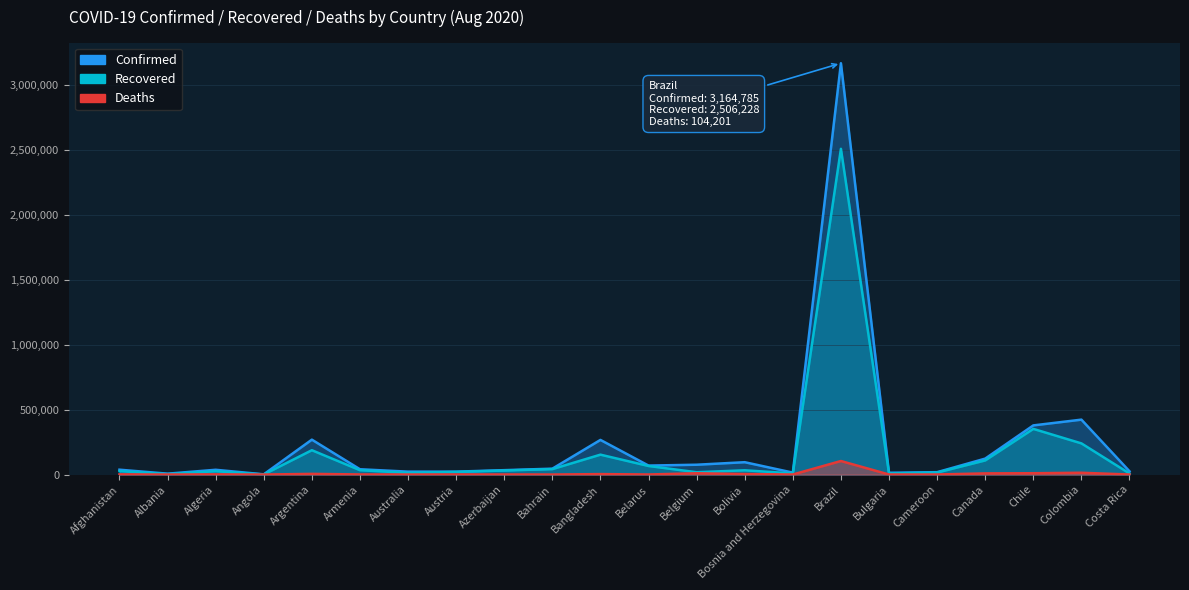

What value does the Recovered series have at Bolivia, to the nearest 10?

32830